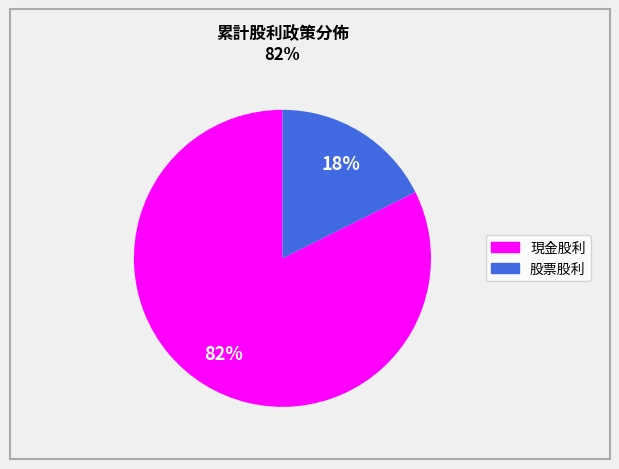

Which has a higher value, 現金股利 or 股票股利?

現金股利